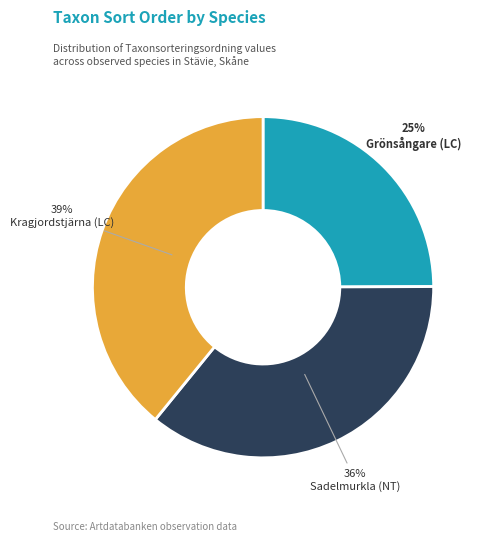

Does Sadelmurkla (NT) represent more than half of the total?

No